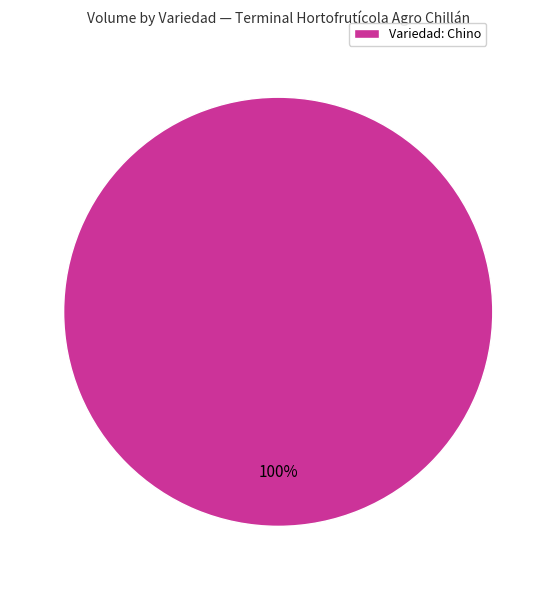

To the nearest percent, what percentage of the pie is Variedad: Chino?

100%